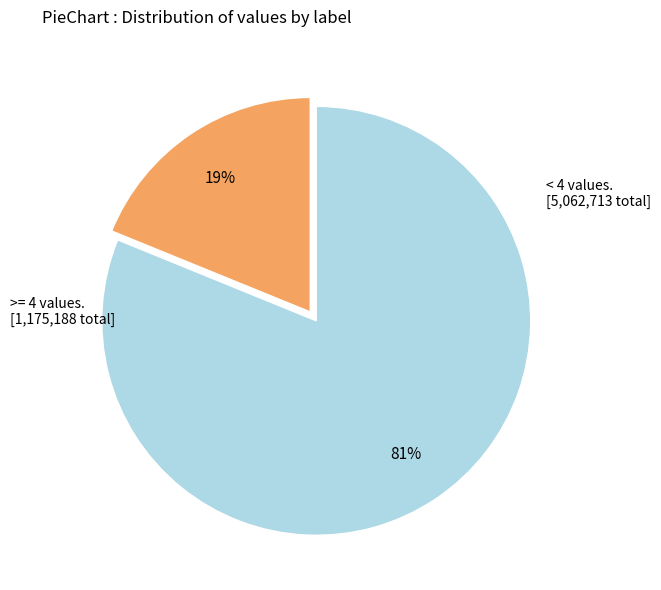

Is there any slice that represents more than half of the pie?

Yes